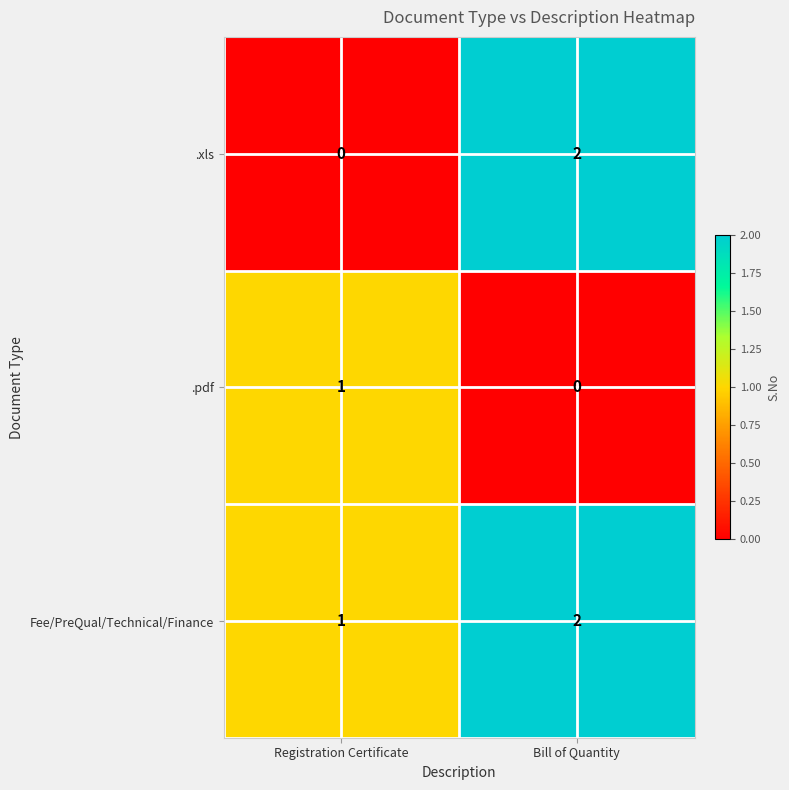

Reading right to left, what are all the values shown in this chart?

.xls: Bill of Quantity=2	Registration Certificate=0
.pdf: Bill of Quantity=0	Registration Certificate=1
Fee/PreQual/Technical/Finance: Bill of Quantity=2	Registration Certificate=1